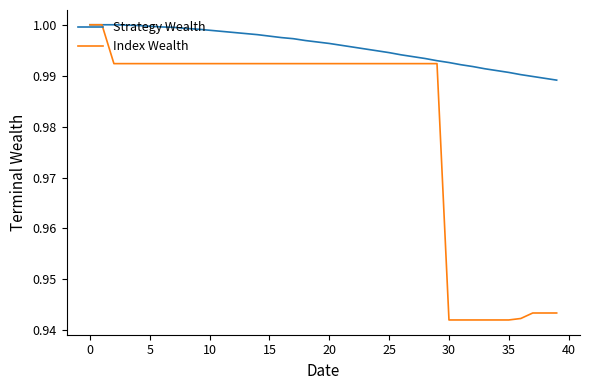

Which series has the largest total across all categories?

Strategy Wealth